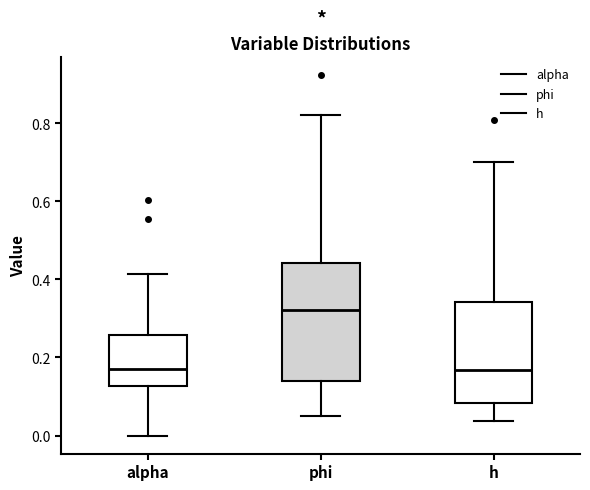

Which box has the highest median line?

phi